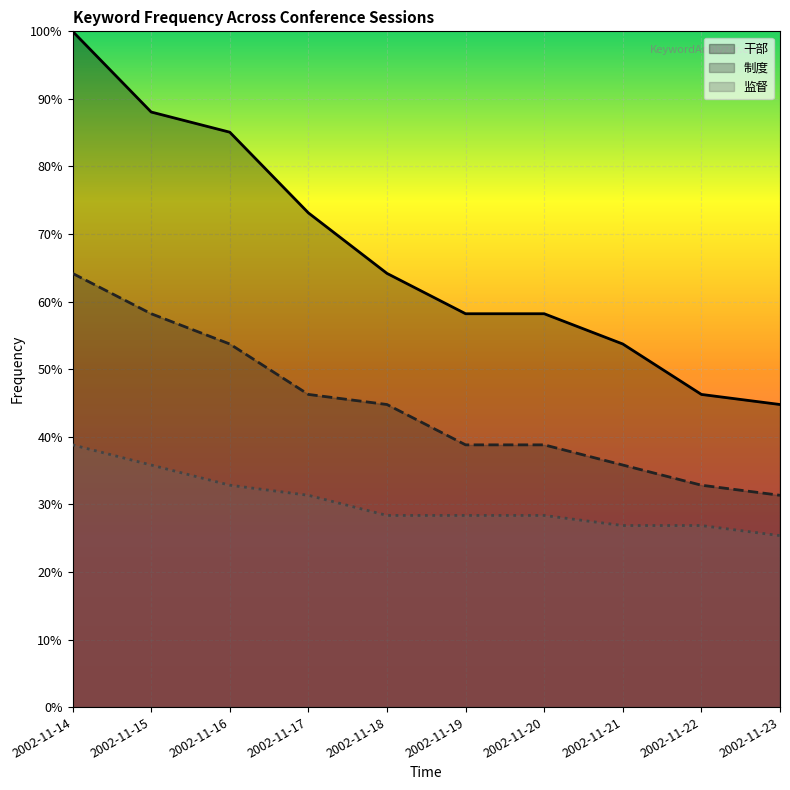

What is the value of the 干部 point at the 4th from the left?

73.1